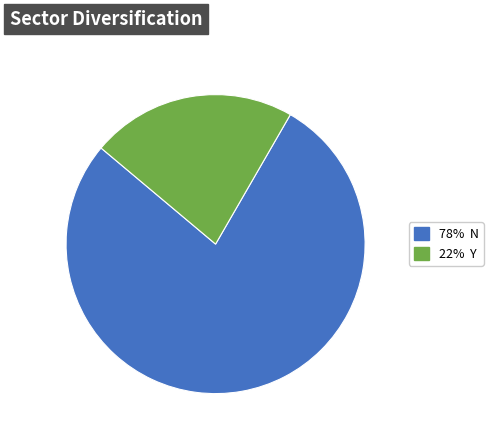

Is there any slice that represents more than half of the pie?

Yes